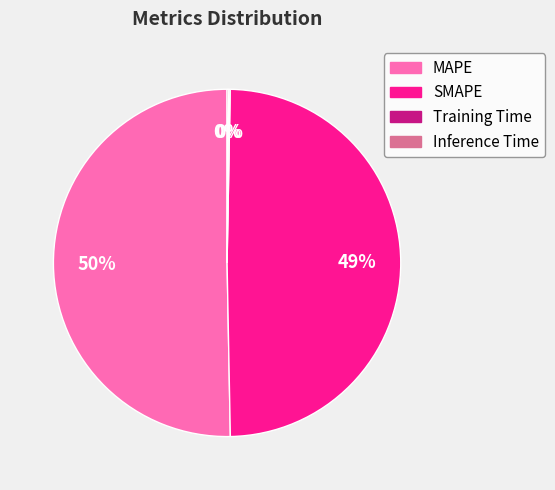

Is it true that SMAPE is 49% of the pie?

True